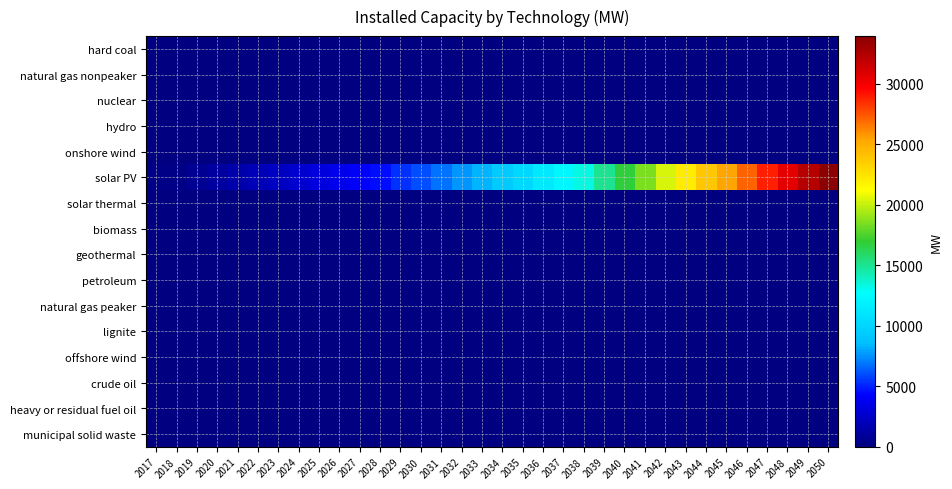

Rank the series by their maximum value, from highest to lowest.

solar PV, hard coal, natural gas nonpeaker, nuclear, hydro, onshore wind, solar thermal, biomass, geothermal, petroleum, natural gas peaker, lignite, offshore wind, crude oil, heavy or residual fuel oil, municipal solid waste